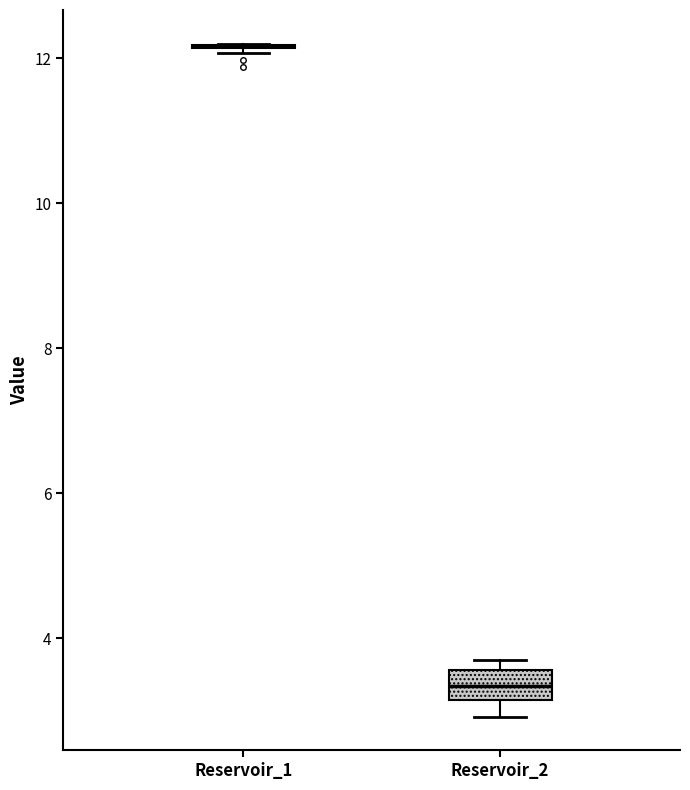

Reading left to right, read every box against the y-axis: the position of its median line, the range the box covers, and the ends of its whiskers. The values are not printed on the chart, so give them approximately, as read against the axis.

Reservoir_1: box collapsed to a line at 12.2, whiskers 12.0 to 12.2
Reservoir_2: median 3.4, box 3.2 to 3.6, whiskers 3.0 to 3.8